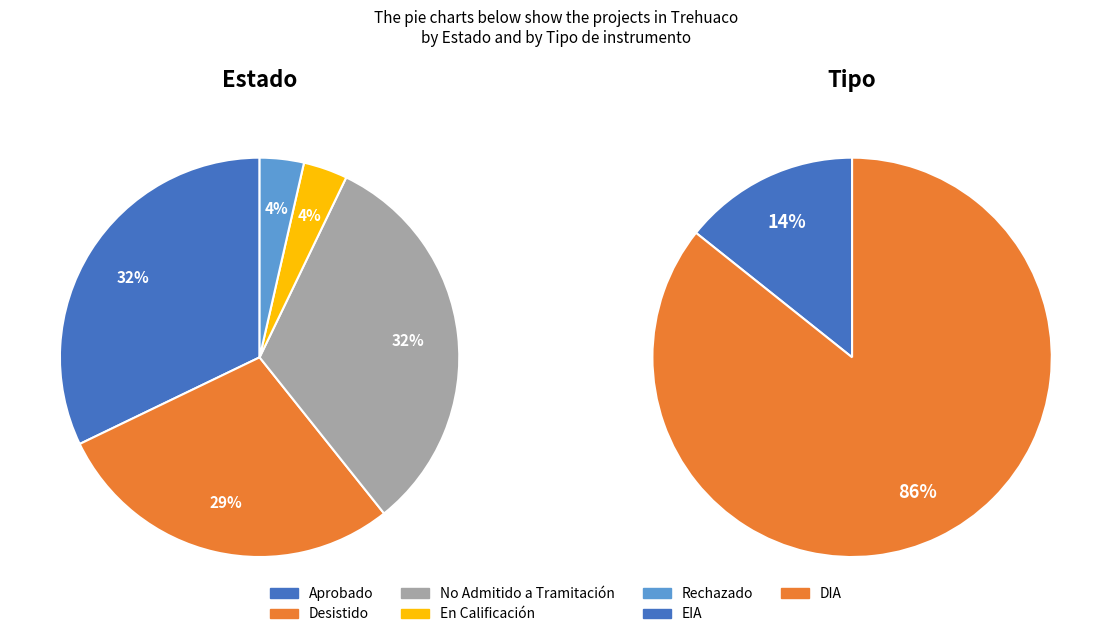

Does any single category account for the majority?

No